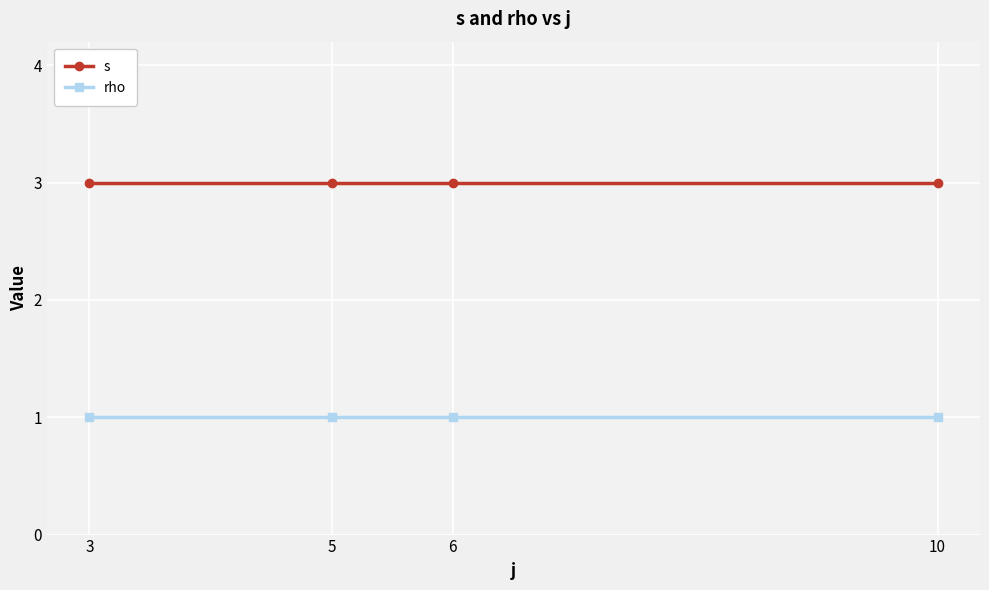

Which series has the largest total across all categories?

s